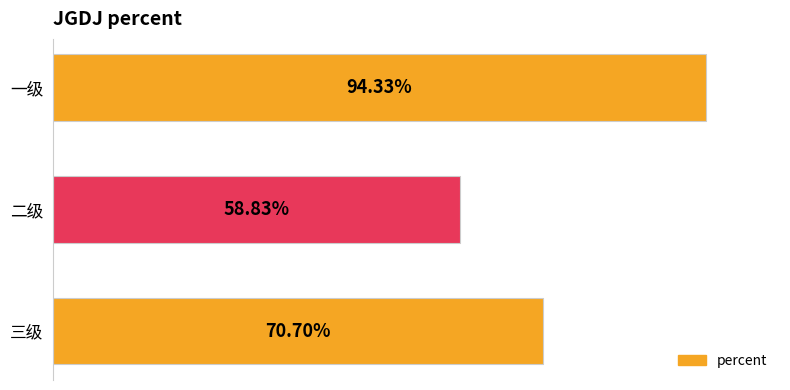

Are the bars horizontal?

Yes